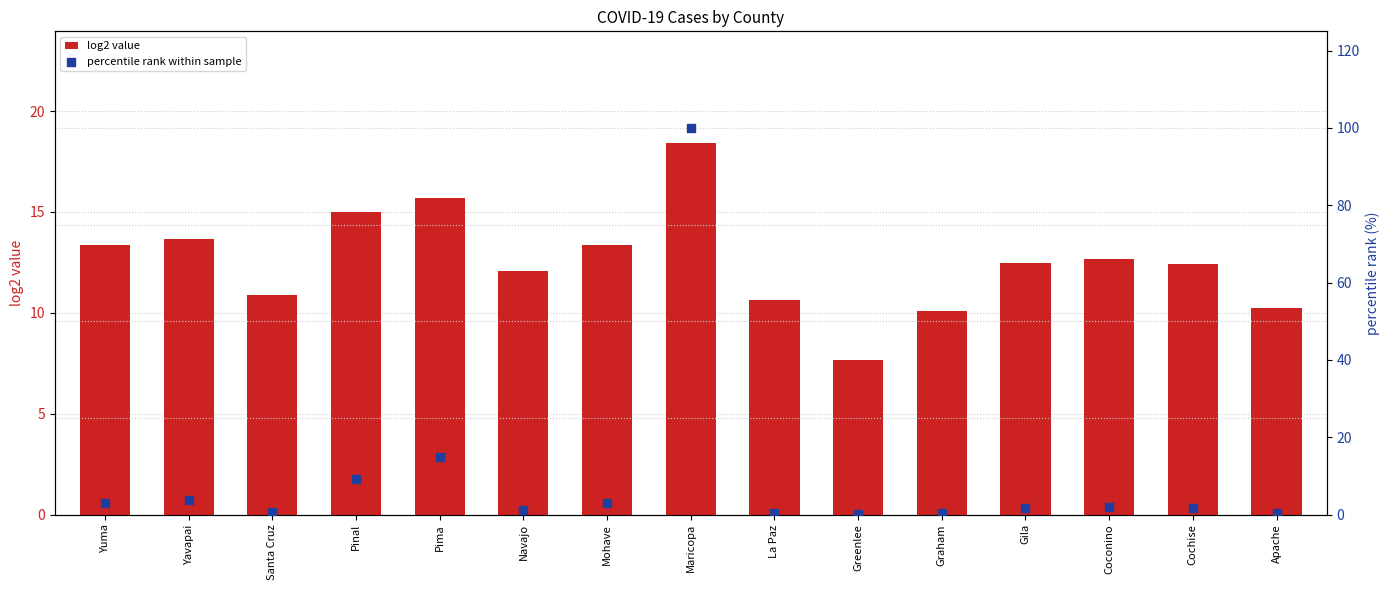

Which series has the widest spread of Y values?

percentile rank within sample